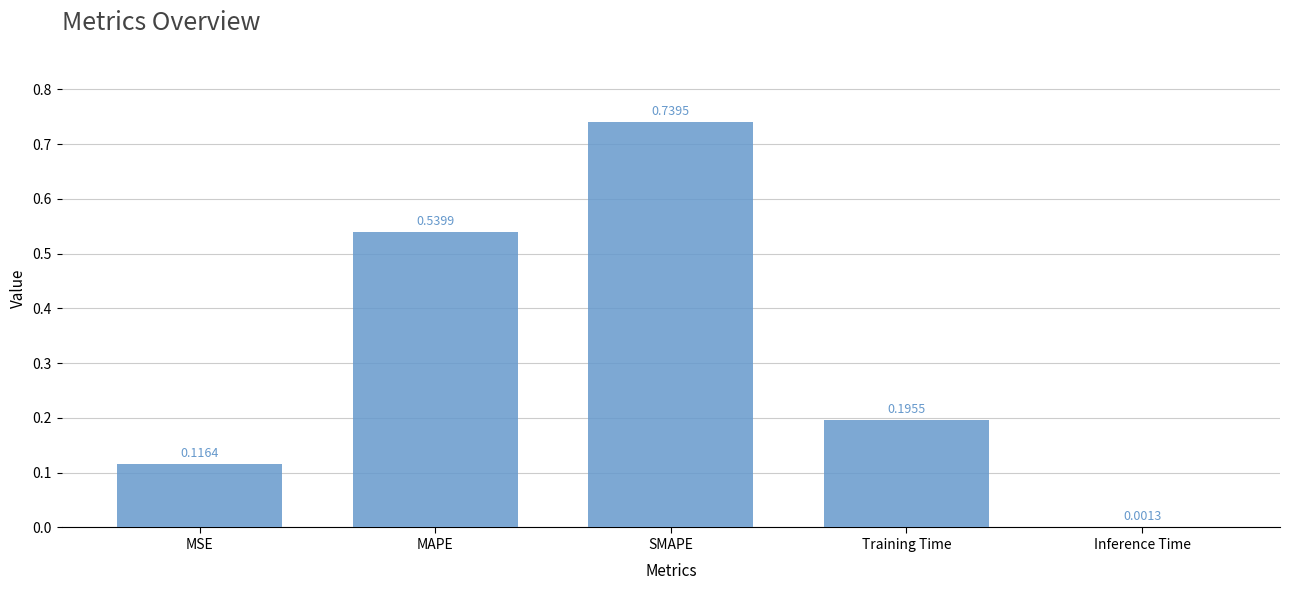

Which has a higher value, MAPE or Training Time?

MAPE